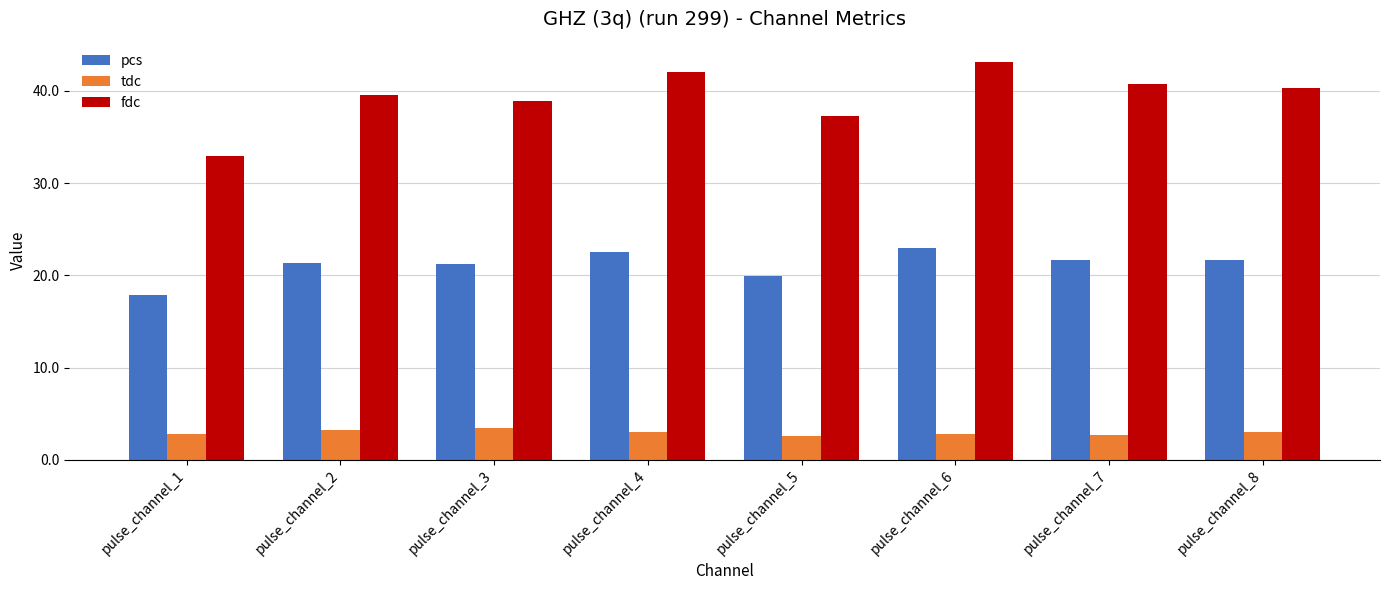

True or false: tdc has a value of 0.7 at pulse_channel_5.

False